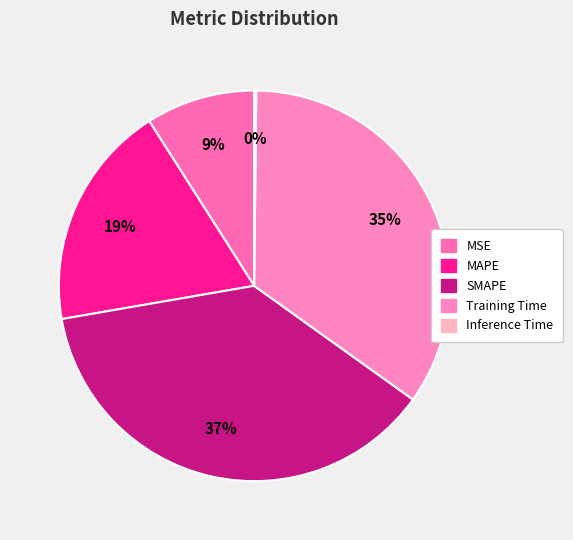

How many slices are in this pie chart?

5